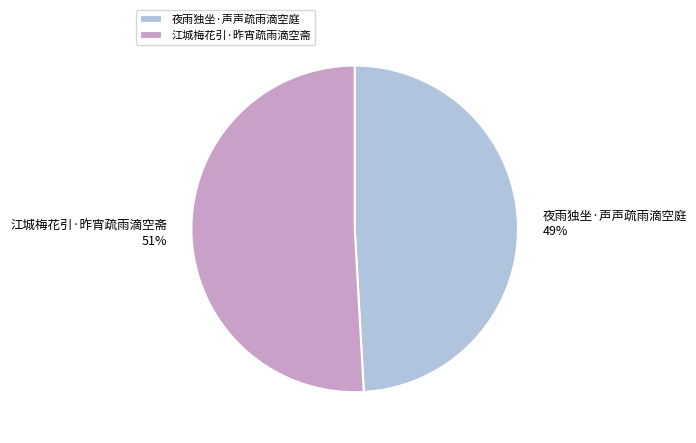

Rank the categories by value from highest to lowest.

江城梅花引·昨宵疏雨滴空斋, 夜雨独坐·声声疏雨滴空庭